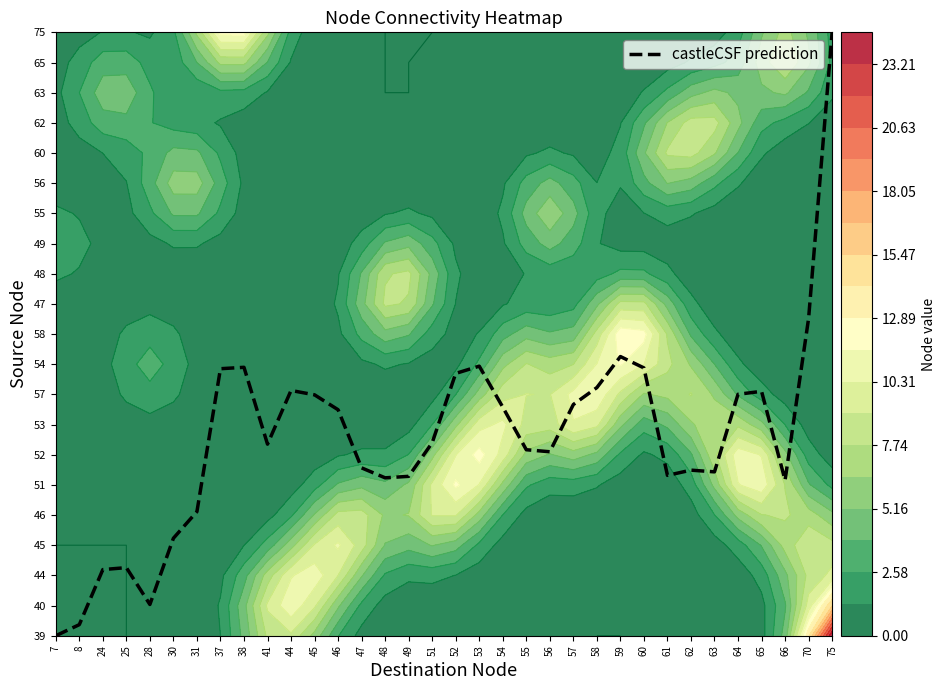

How many distinct data groups are displayed?

1